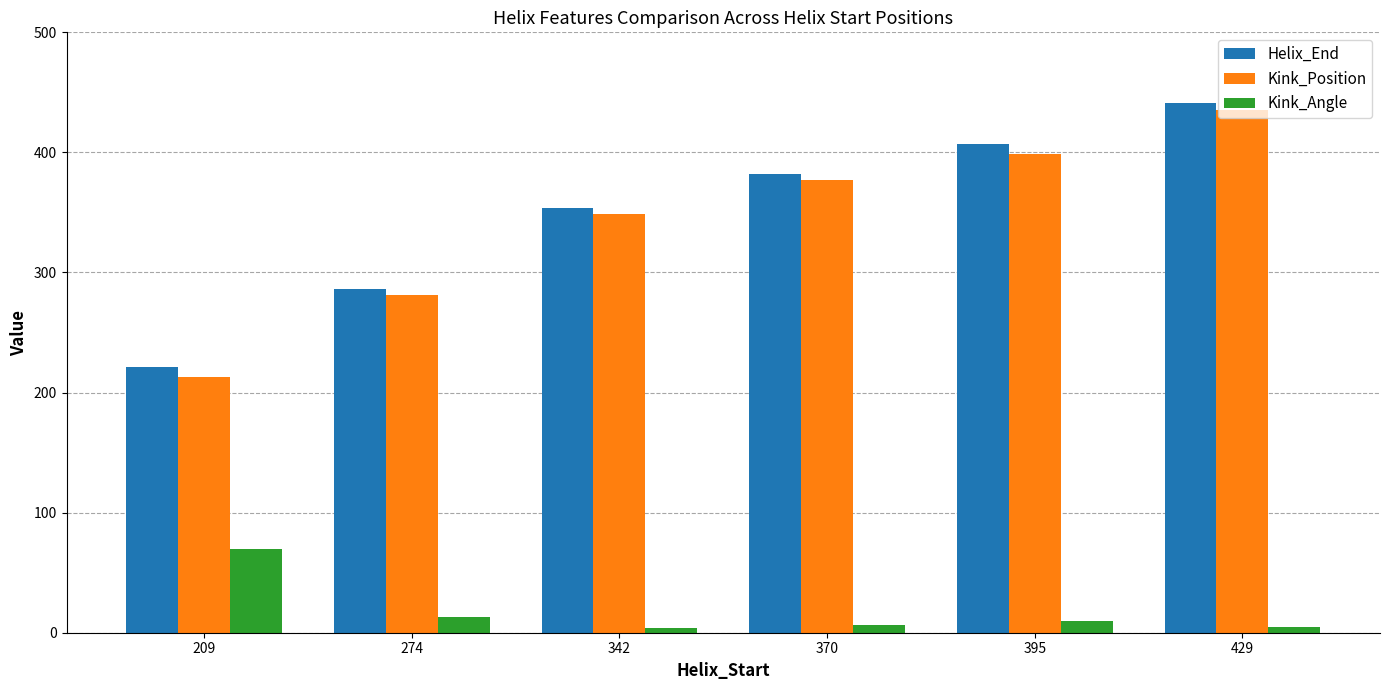

Which series has the largest range (max minus min)?

Kink_Position